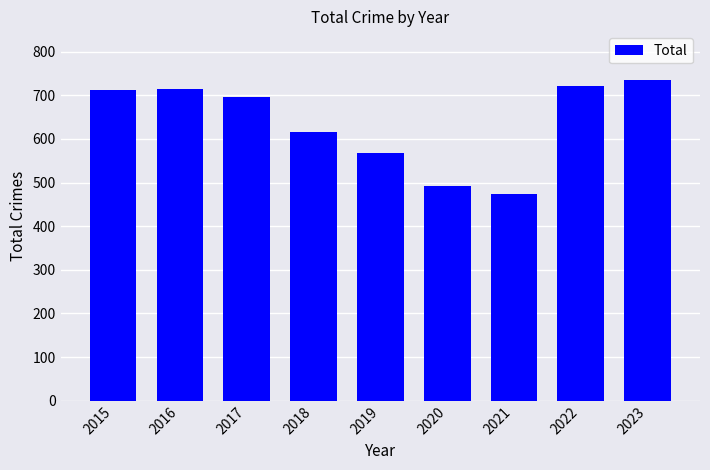

What is the value of the 3rd bar from the left?

697